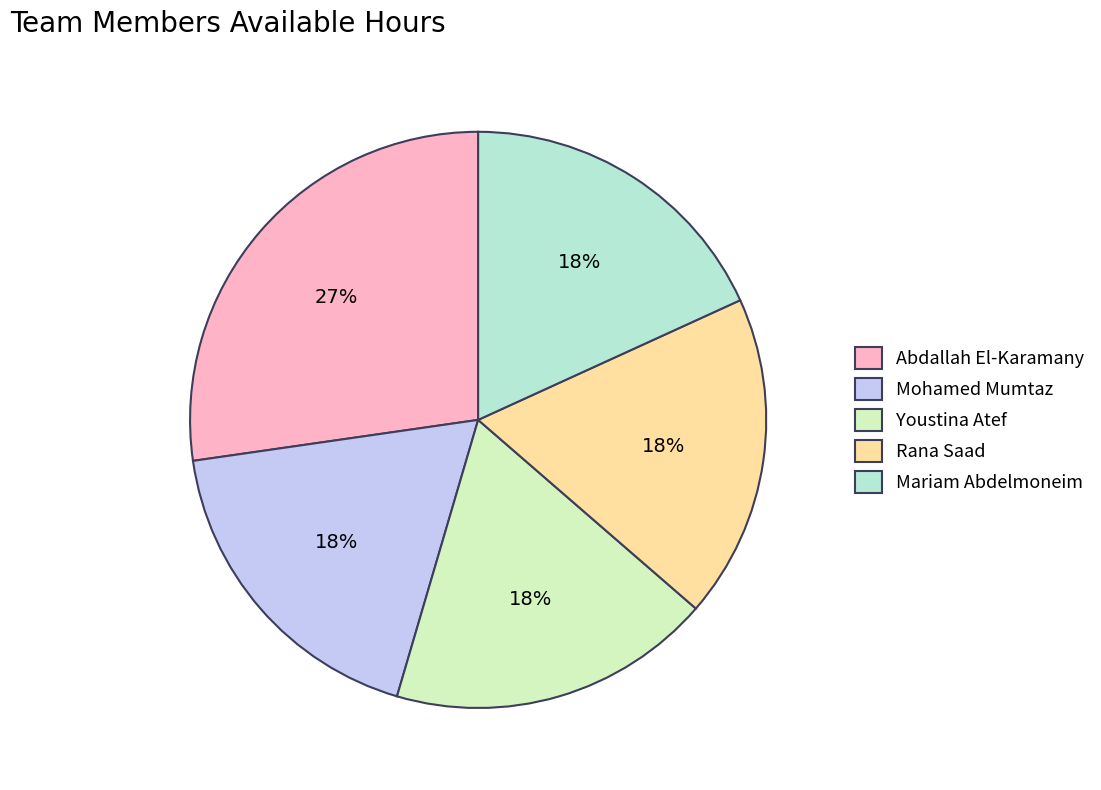

Is it true that Youstina Atef is 18% of the pie?

True